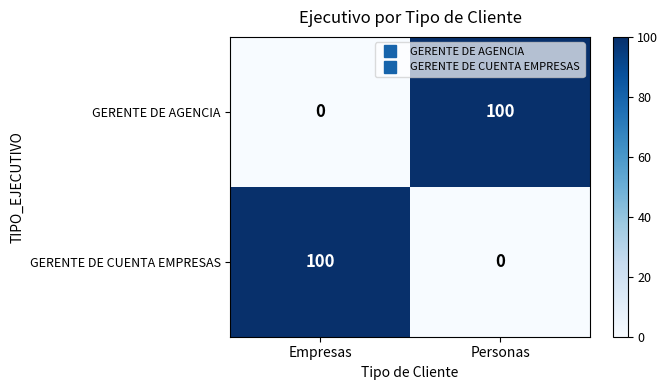

Reading left to right, what are all the values shown in this chart?

GERENTE DE AGENCIA: 0	100
GERENTE DE CUENTA EMPRESAS: 100	0